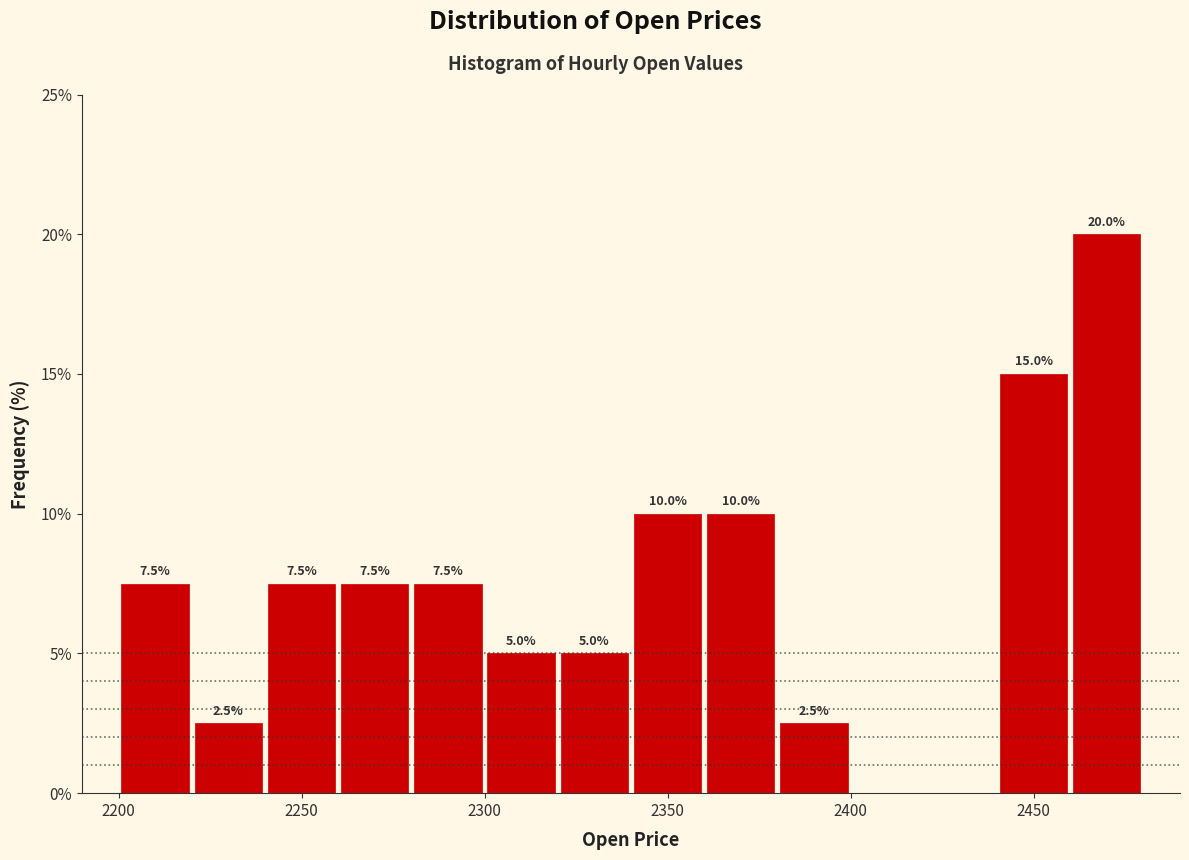

Over which range of the x-axis is the bar tallest?

2460 to 2480